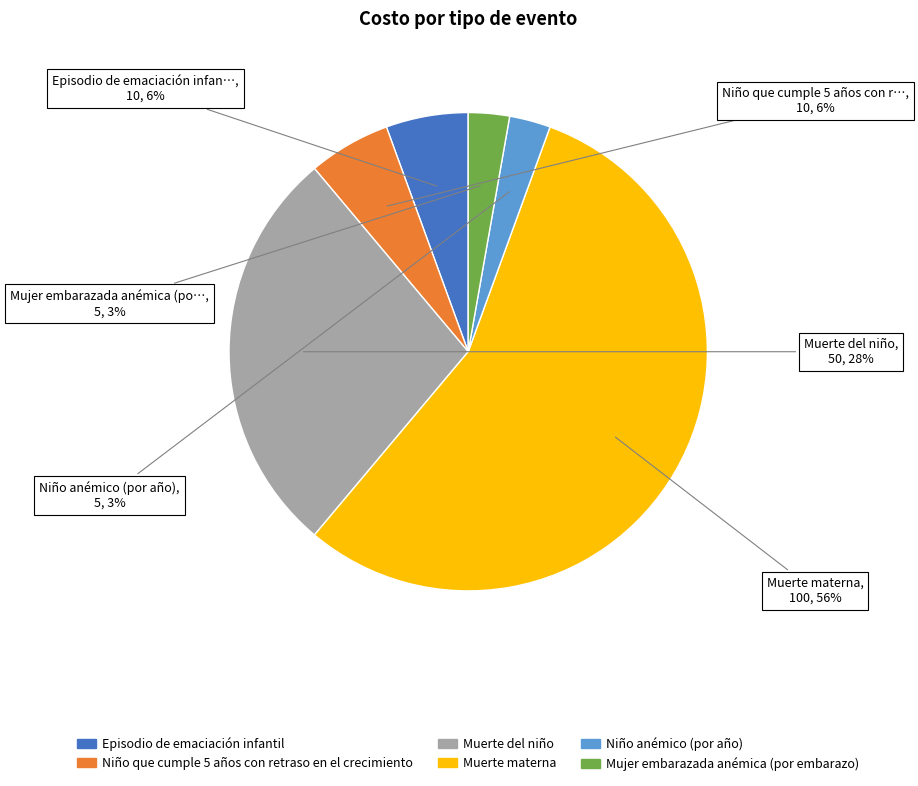

What is the largest slice in the pie chart?

Muerte materna